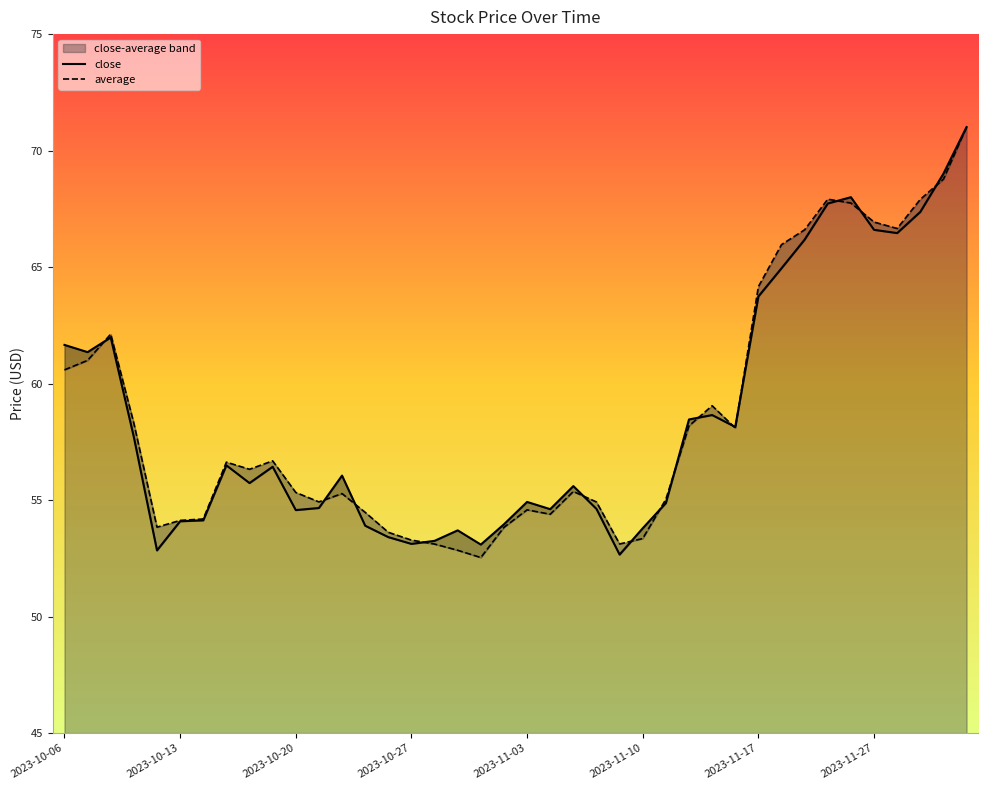

How many lines are shown in the chart?

2